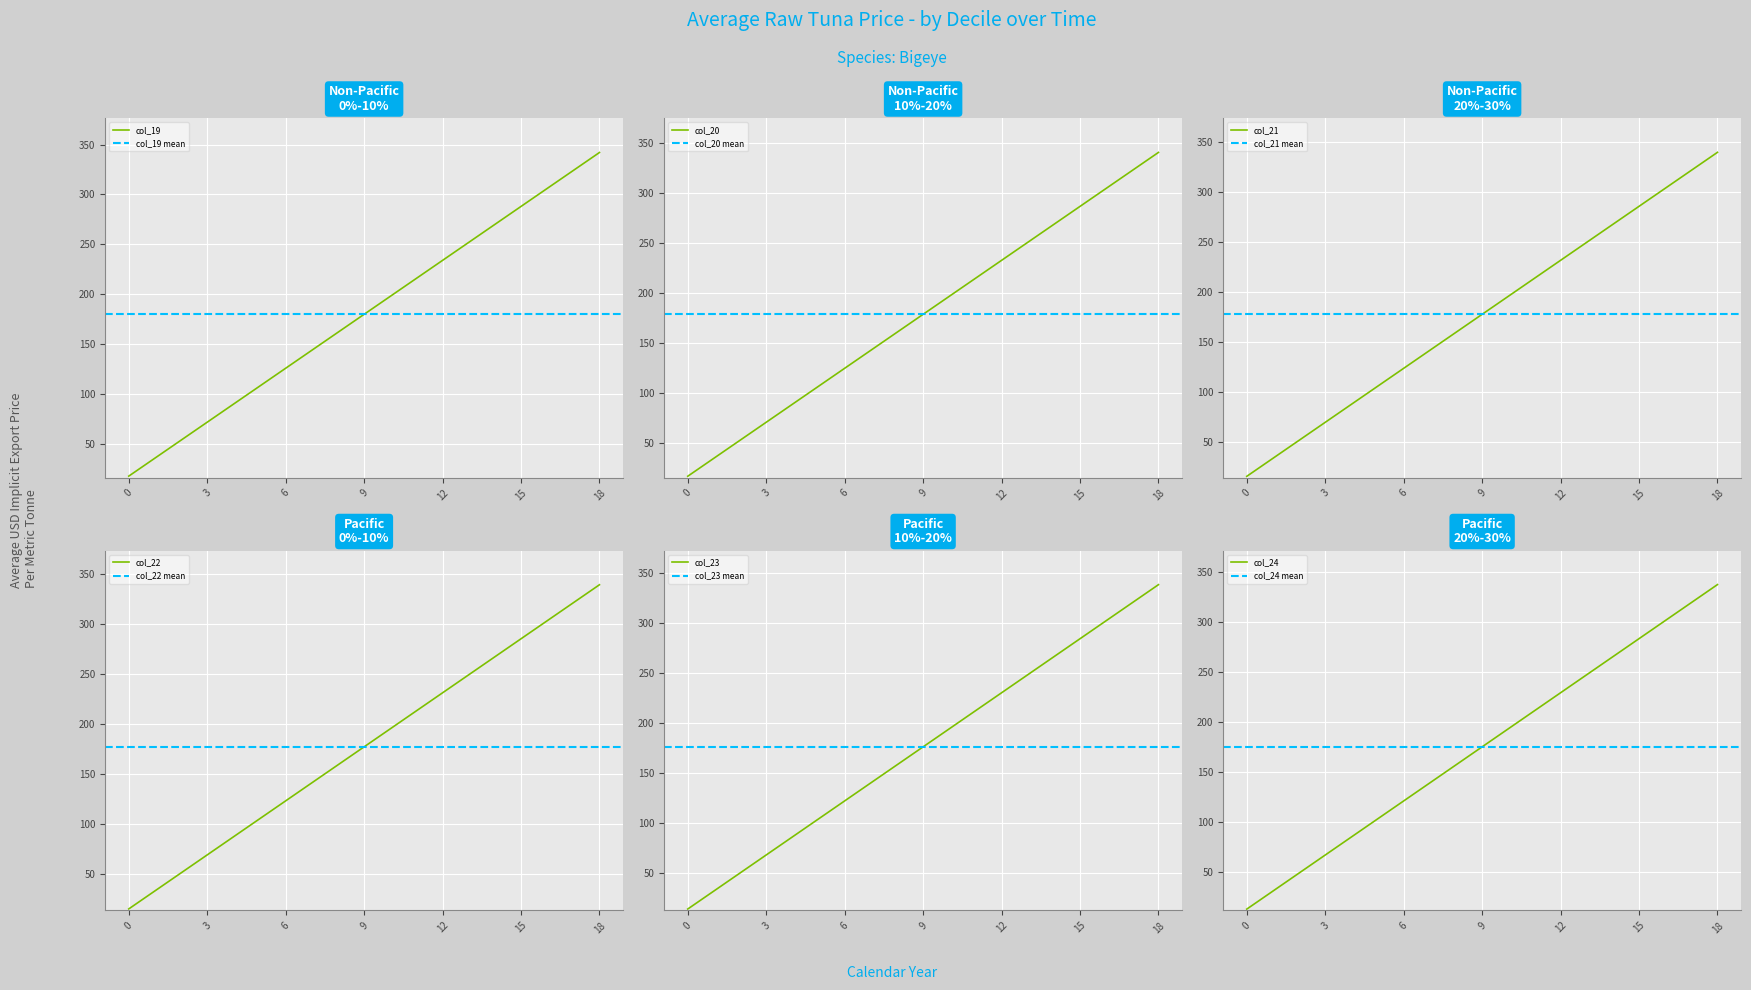

Which category has the highest value in the col_23 series?

18